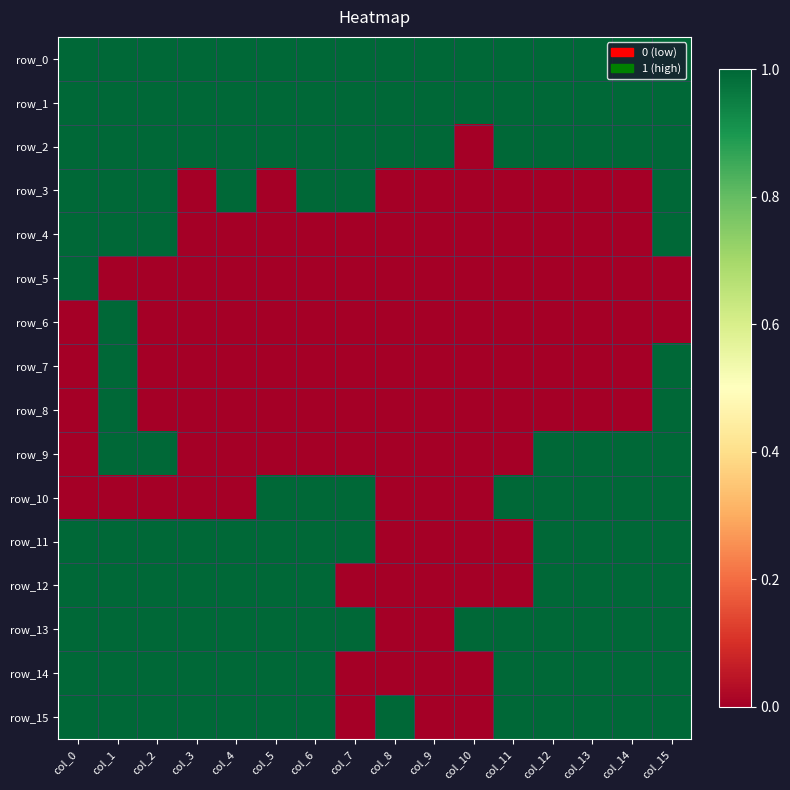

What is the greatest value displayed?

1